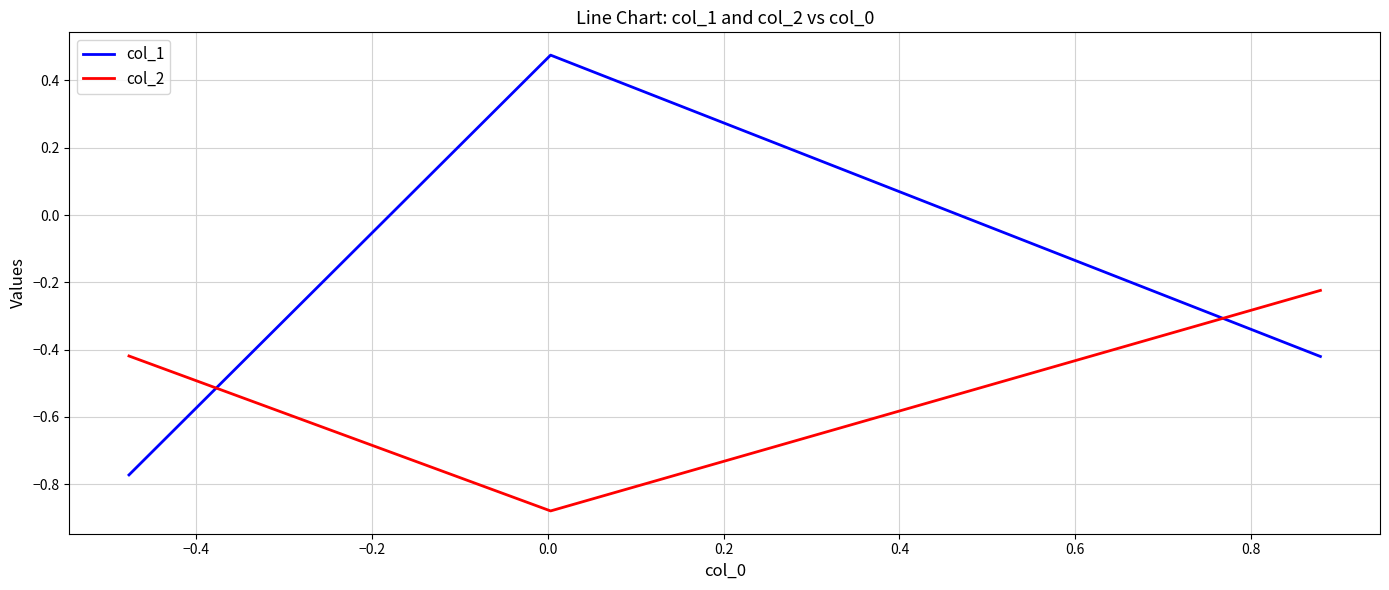

Which series has the widest spread of values?

col_1